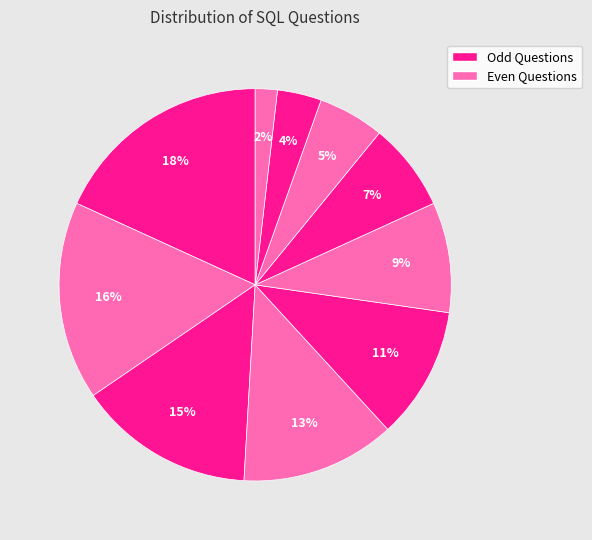

To the nearest percent, what is the average slice percentage?

10%